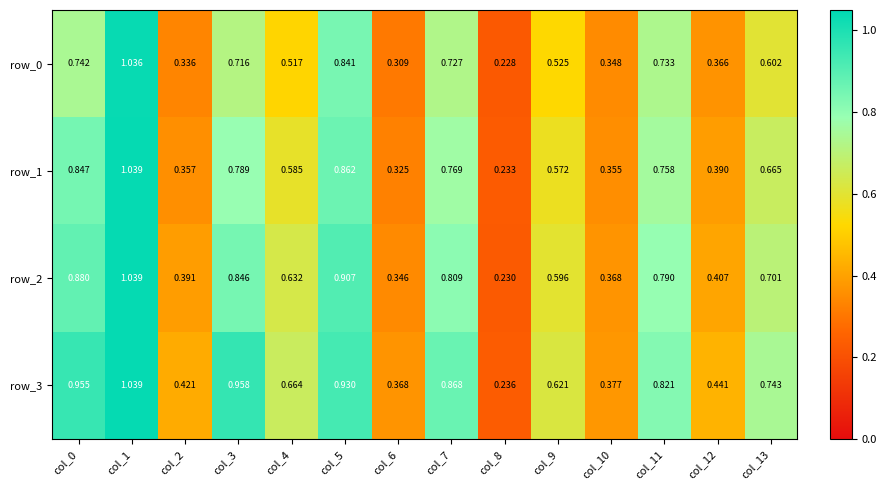

Is the value of row_1 at col_9 greater than the value of row_2 at col_9?

No